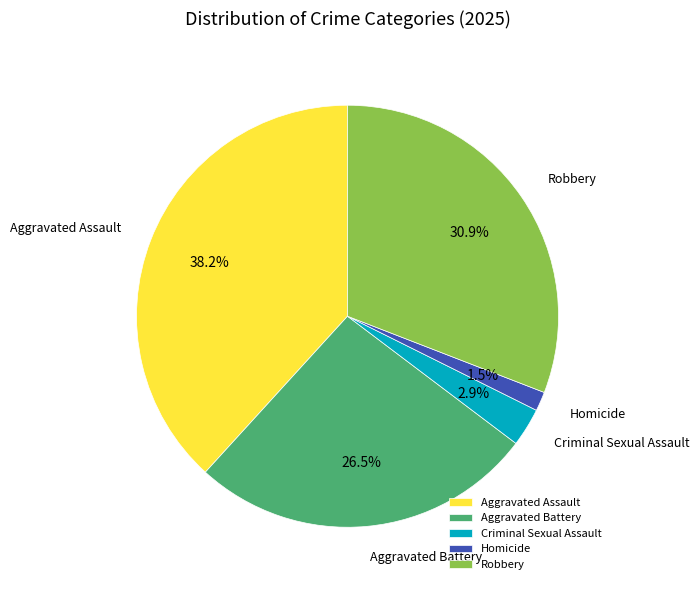

Between Aggravated Battery and Robbery, which is larger?

Robbery